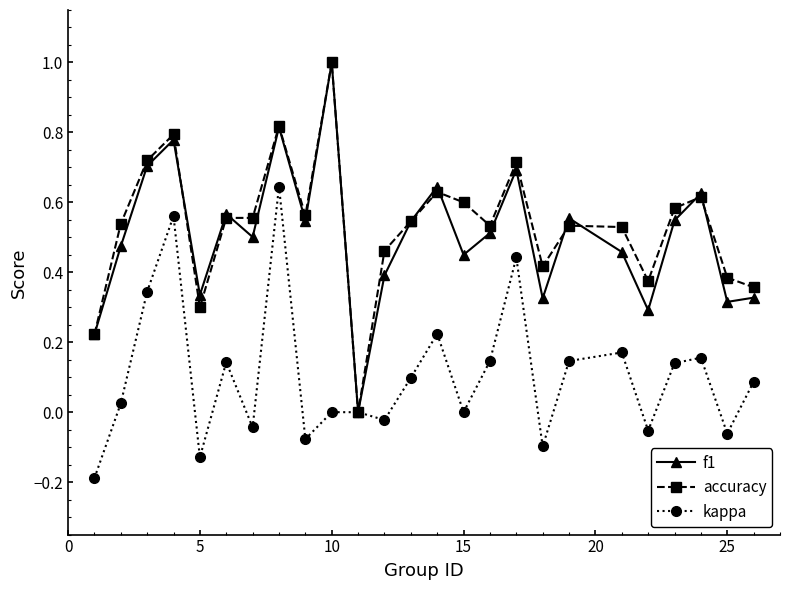

True or false: accuracy has more than 1 interior local peaks.

True